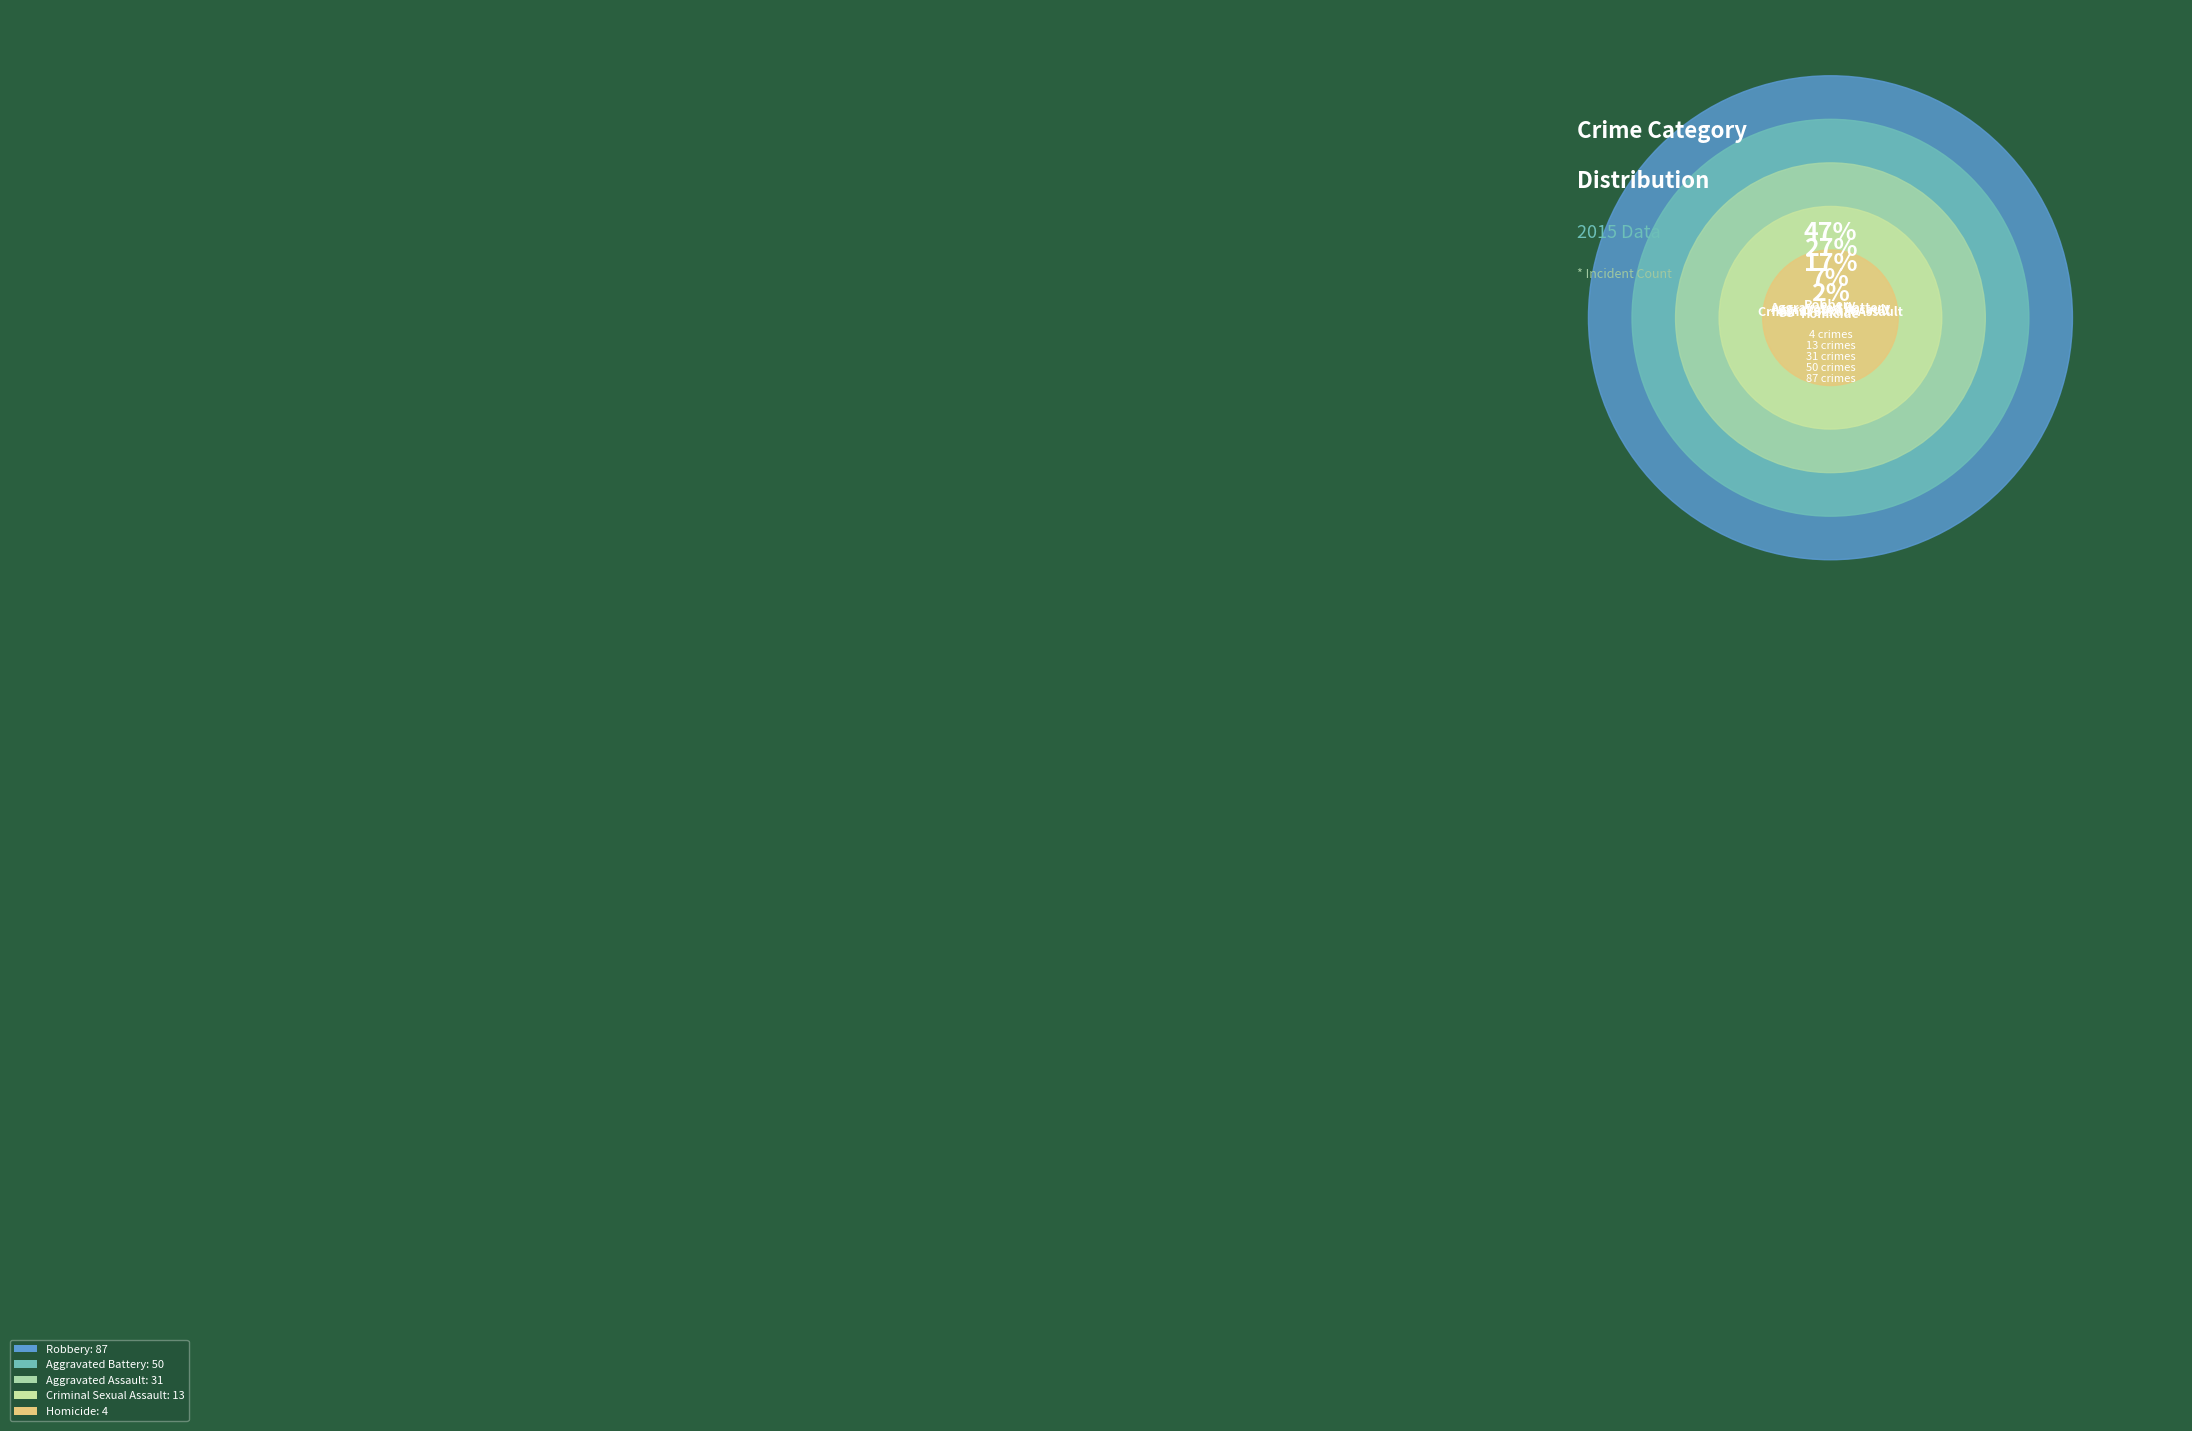

Does any single category account for the majority?

No